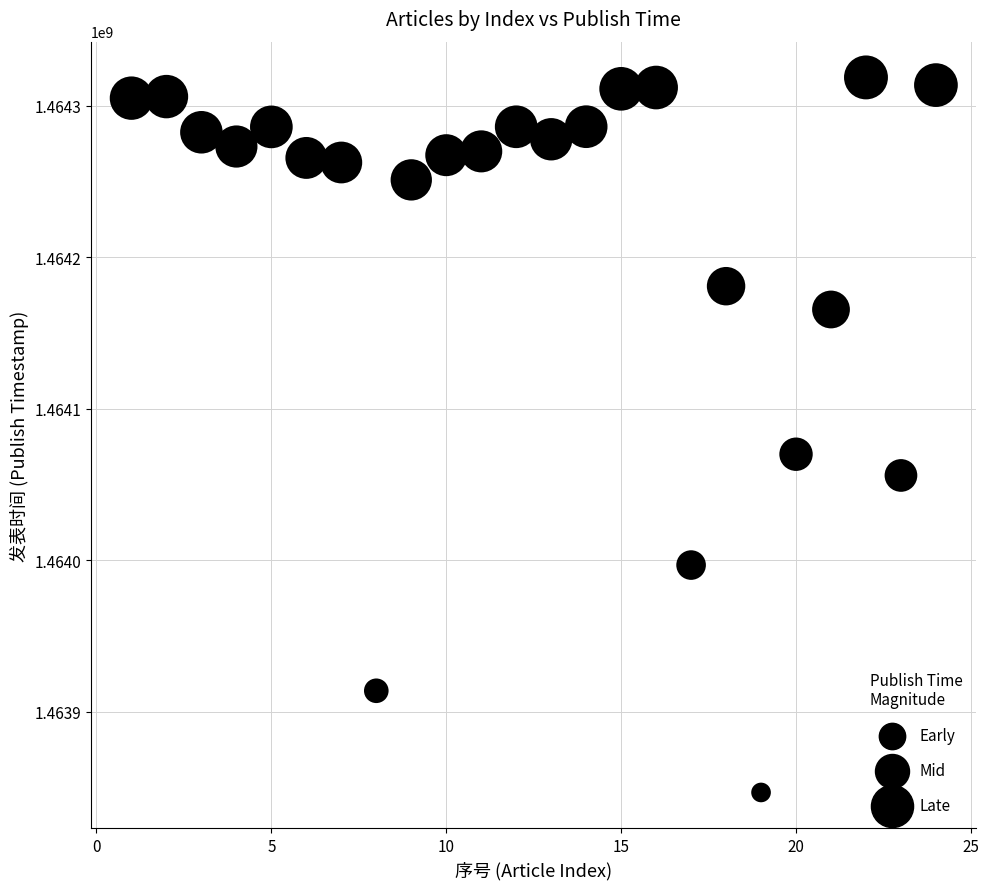

What is the range of Y values (max minus min)?

472119